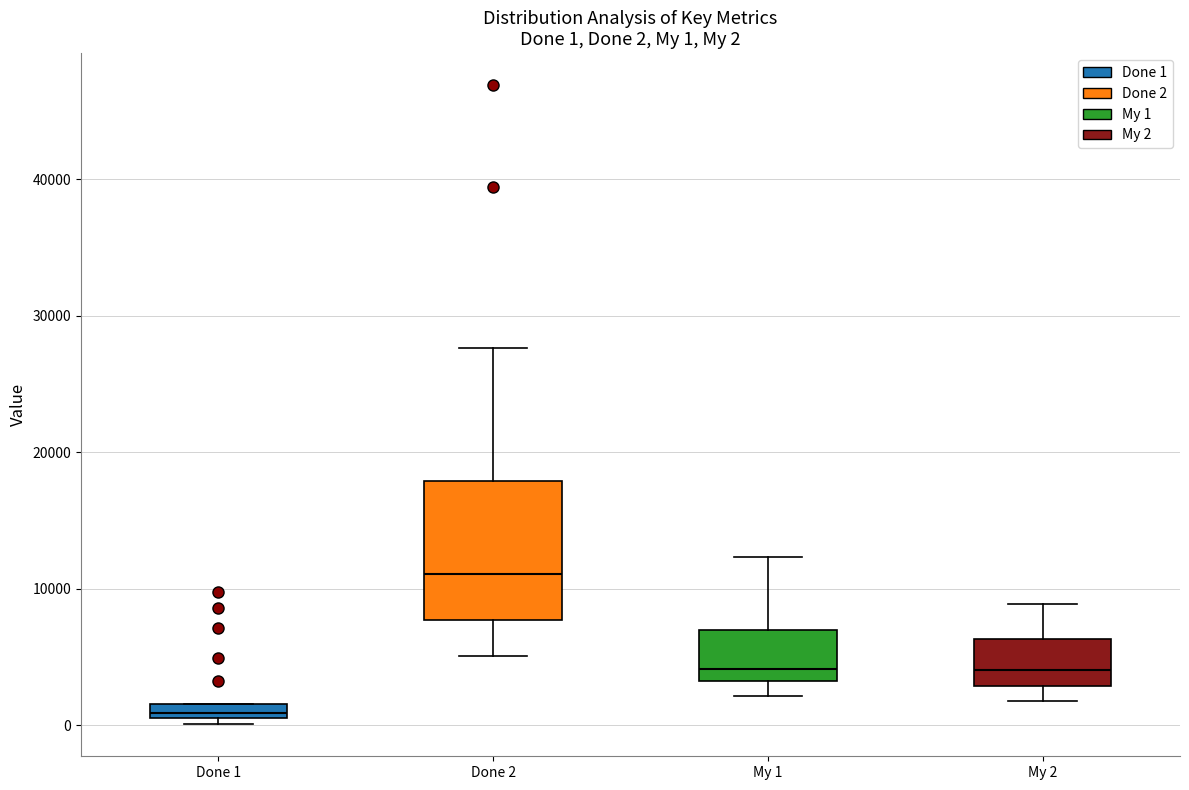

Which box is the tallest, from its lower edge to its upper edge?

Done 2